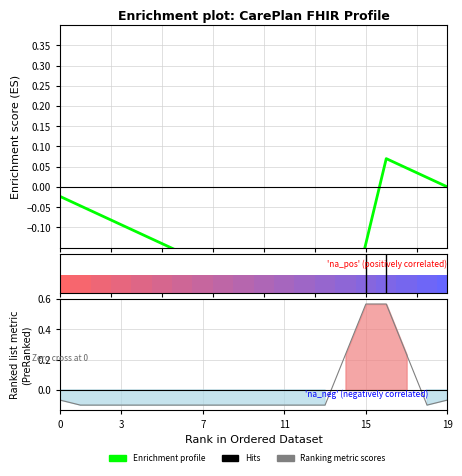

Where is the first local maximum?

16